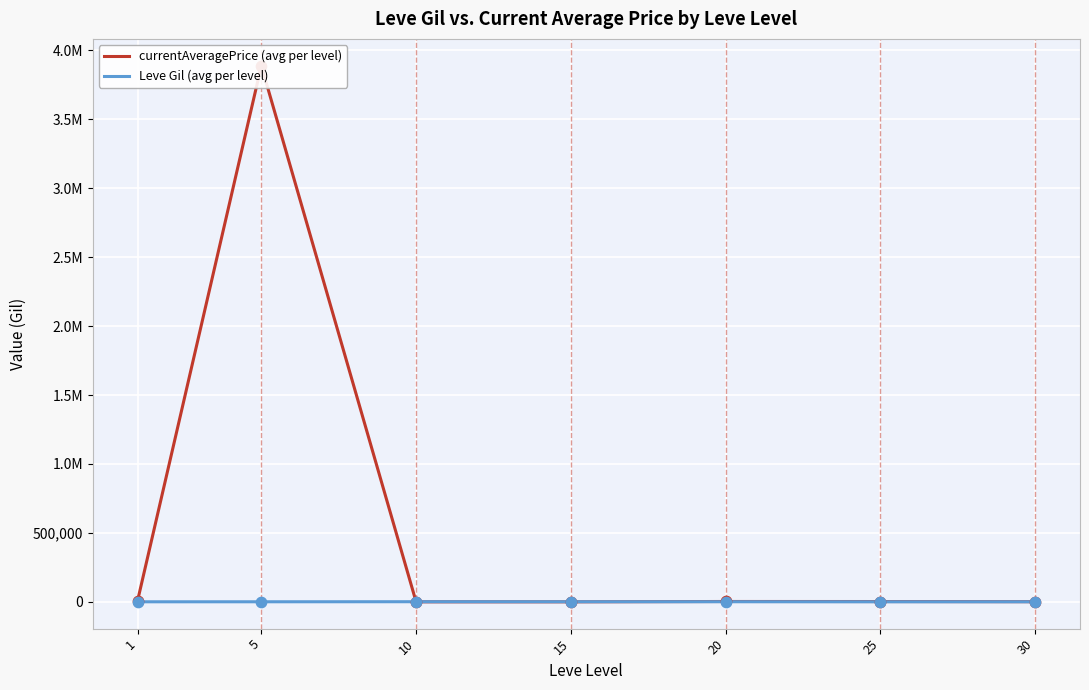

Is the value of Leve Gil (avg per level) at 5 greater than the value of currentAveragePrice (avg per level) at 5?

No